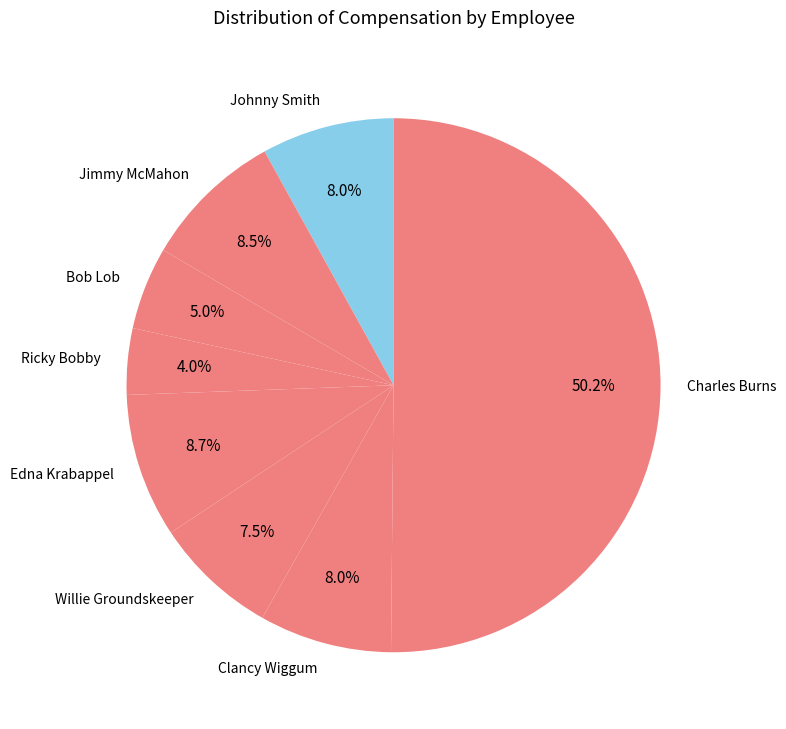

To the nearest percent, what is the average slice percentage?

12%